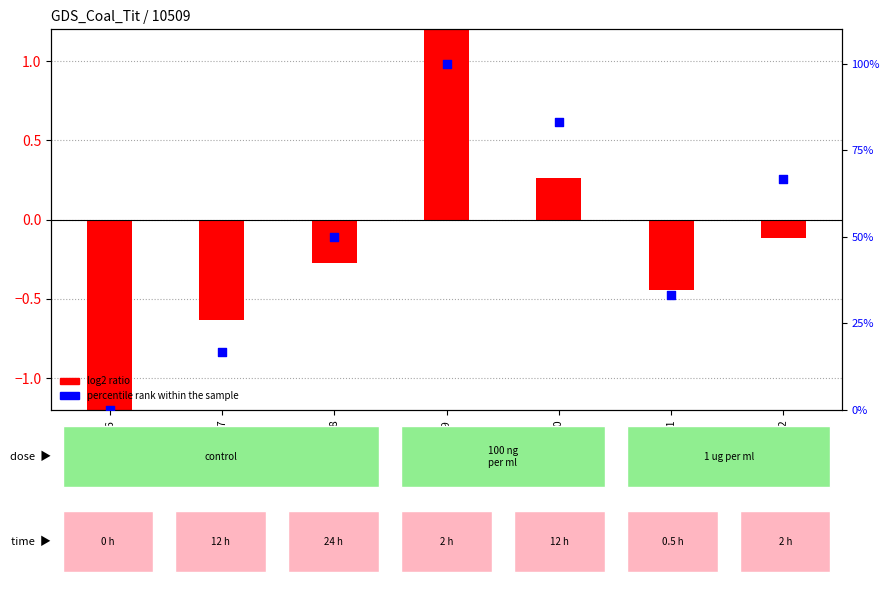

Which series contains the highest Y value?

percentile rank within the sample